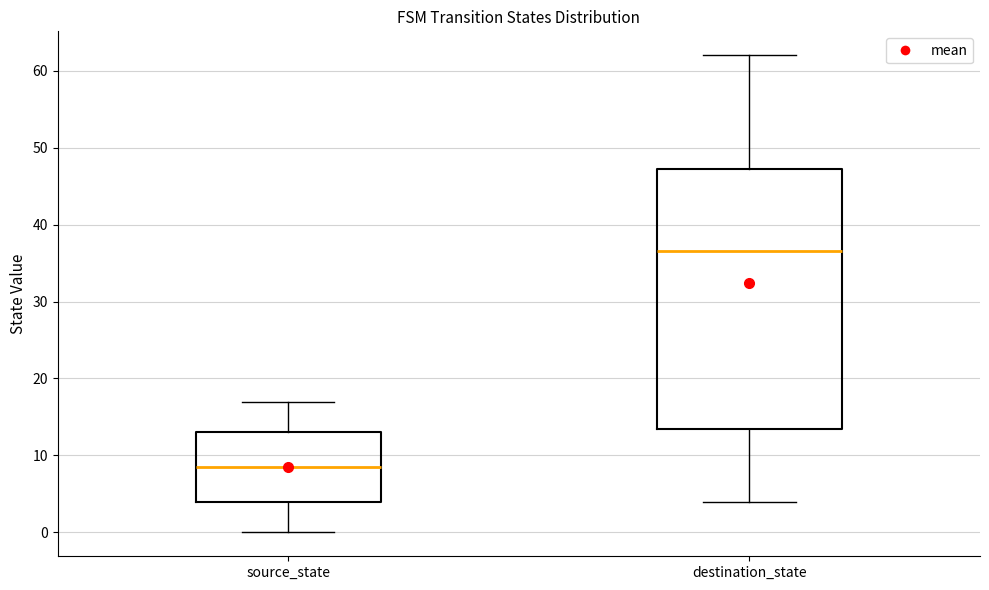

Which box is the tallest, from its lower edge to its upper edge?

destination_state